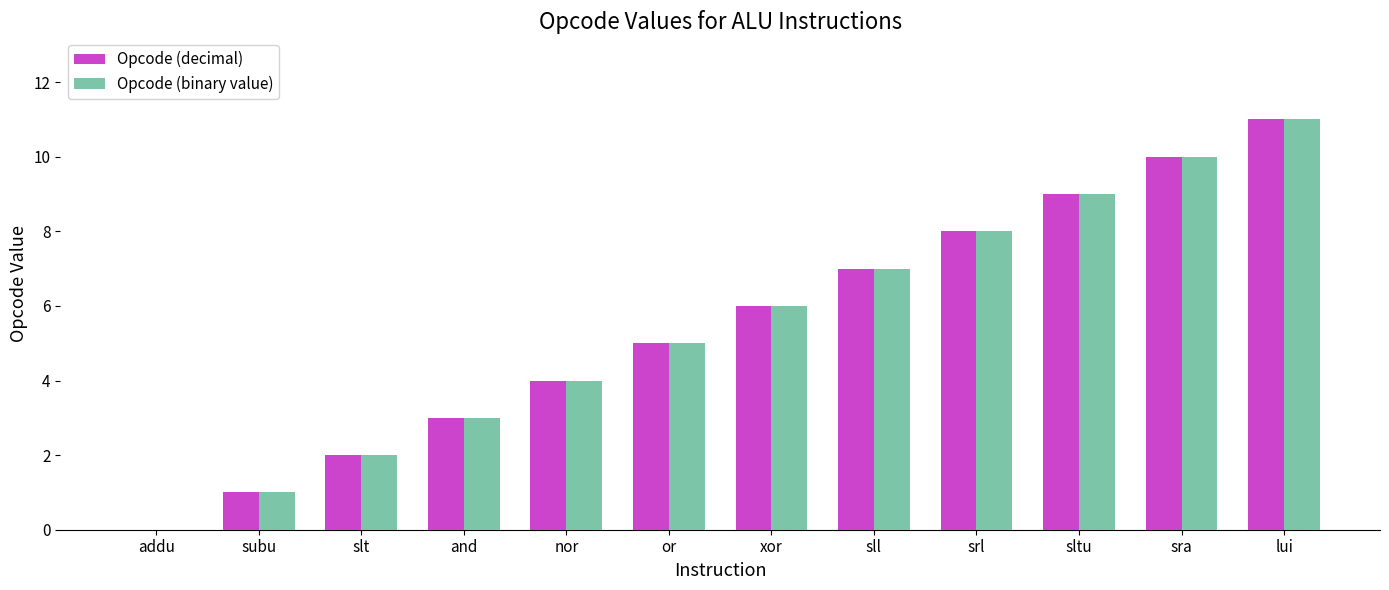

What is the total value across all series at sltu?

18